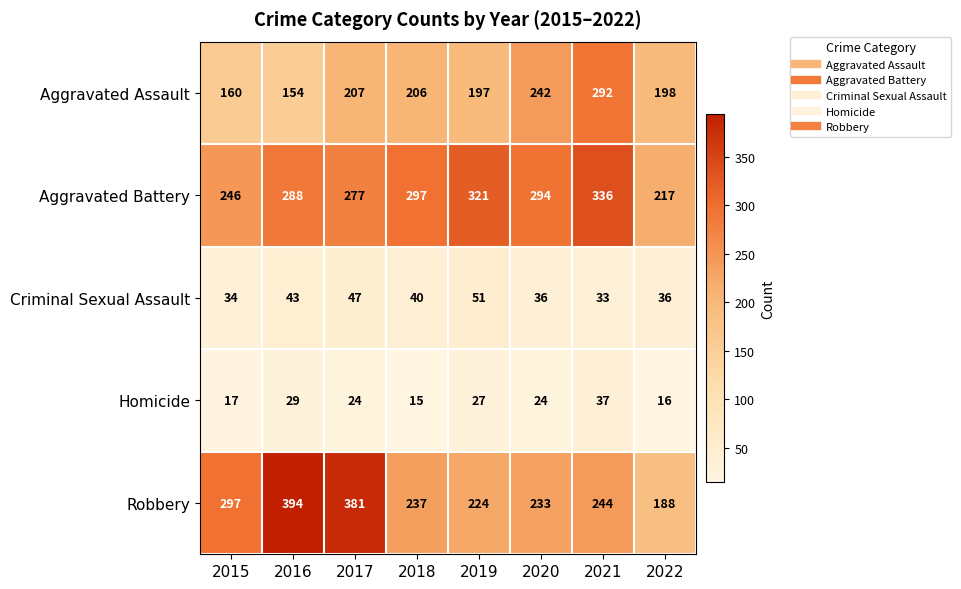

What is the approximate value of Criminal Sexual Assault at 2017?

47